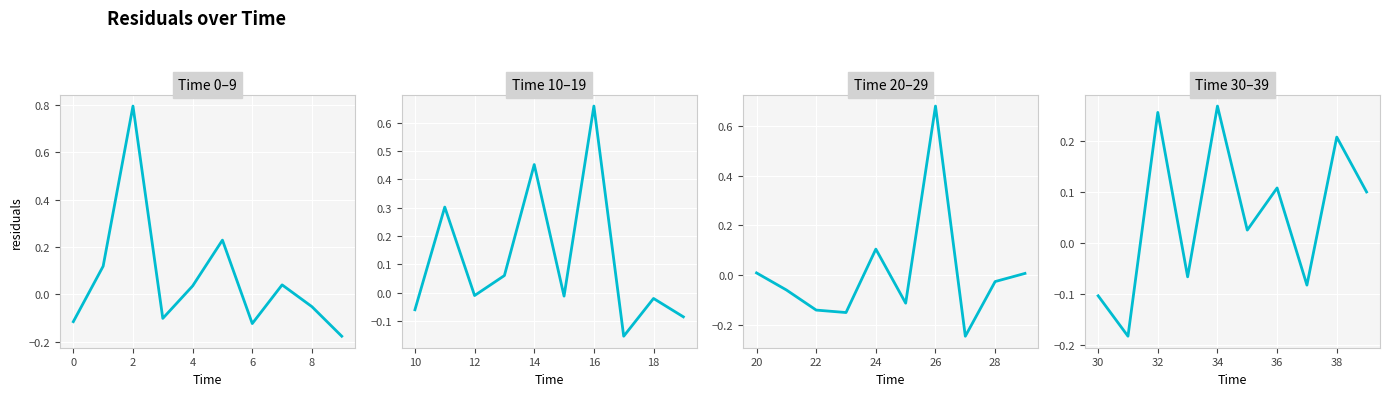

True or false: the data has more than 2 interior local peaks.

True